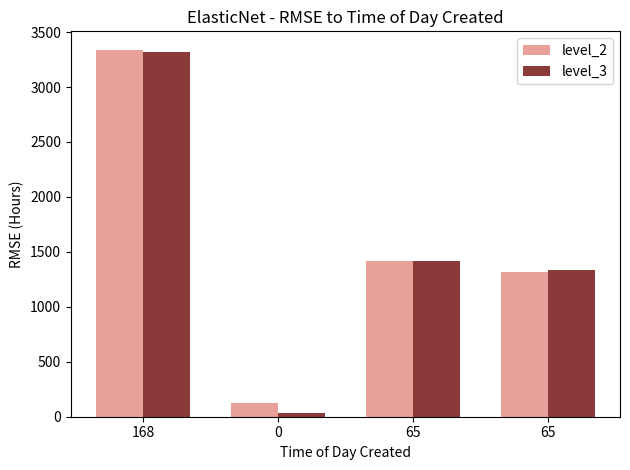

Which series changed the most between 0 and 65?

level_3